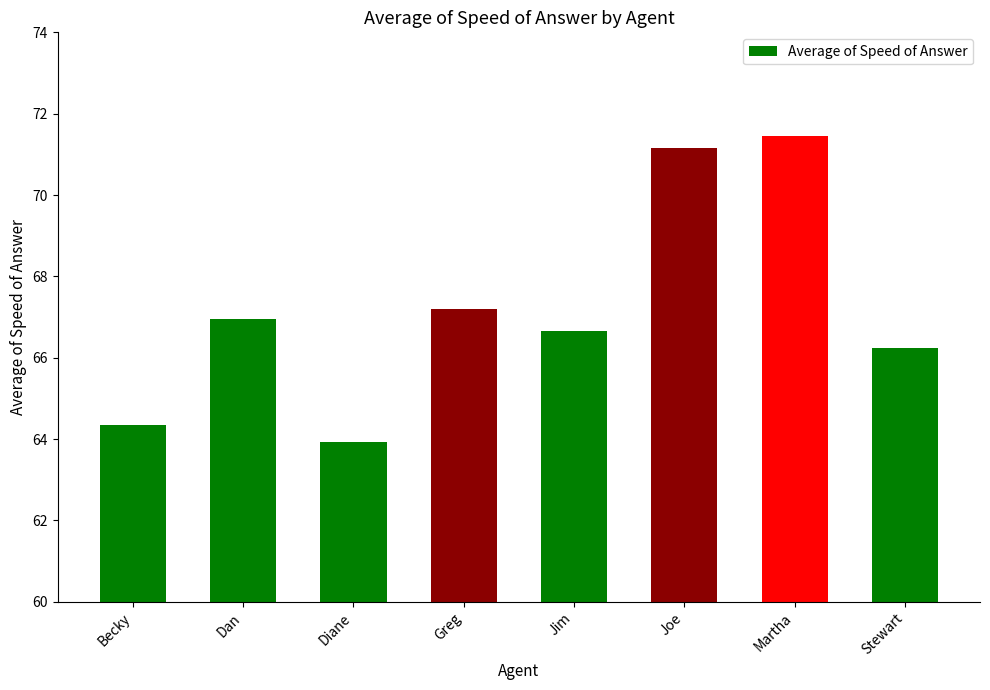

Which label corresponds to the largest value in the chart?

Martha